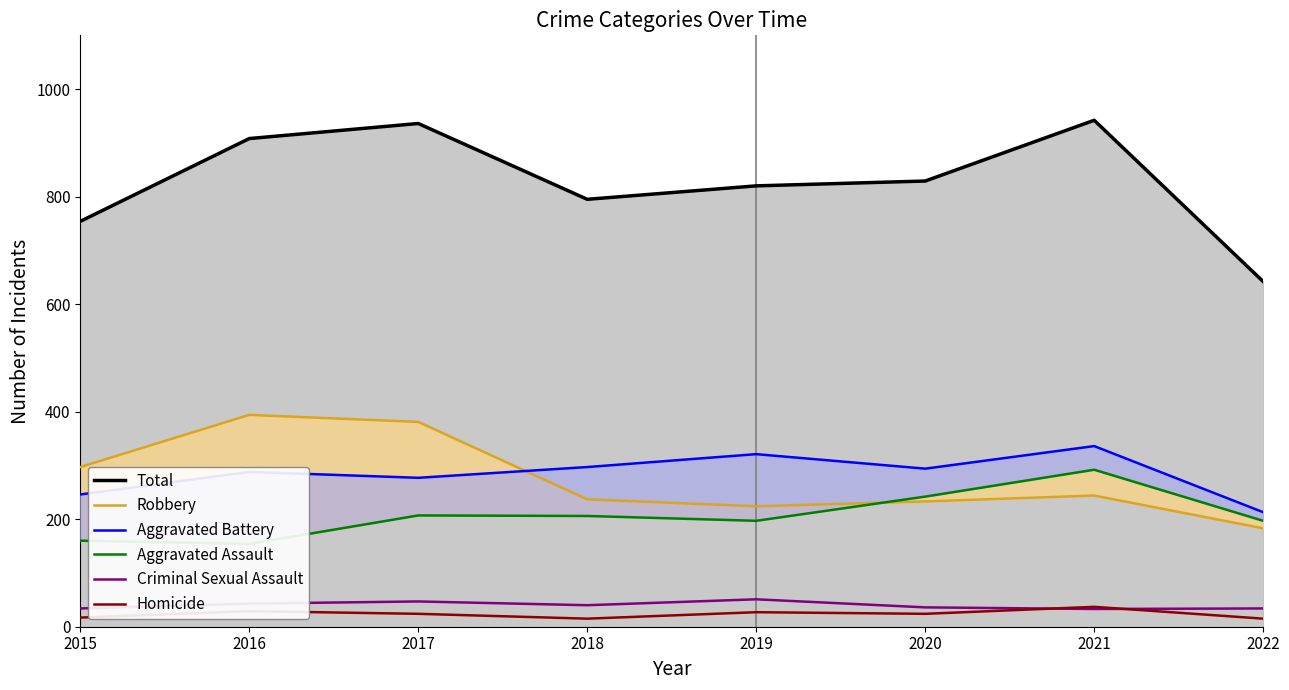

What is the difference between the Homicide values at 2019 and 2016?

2